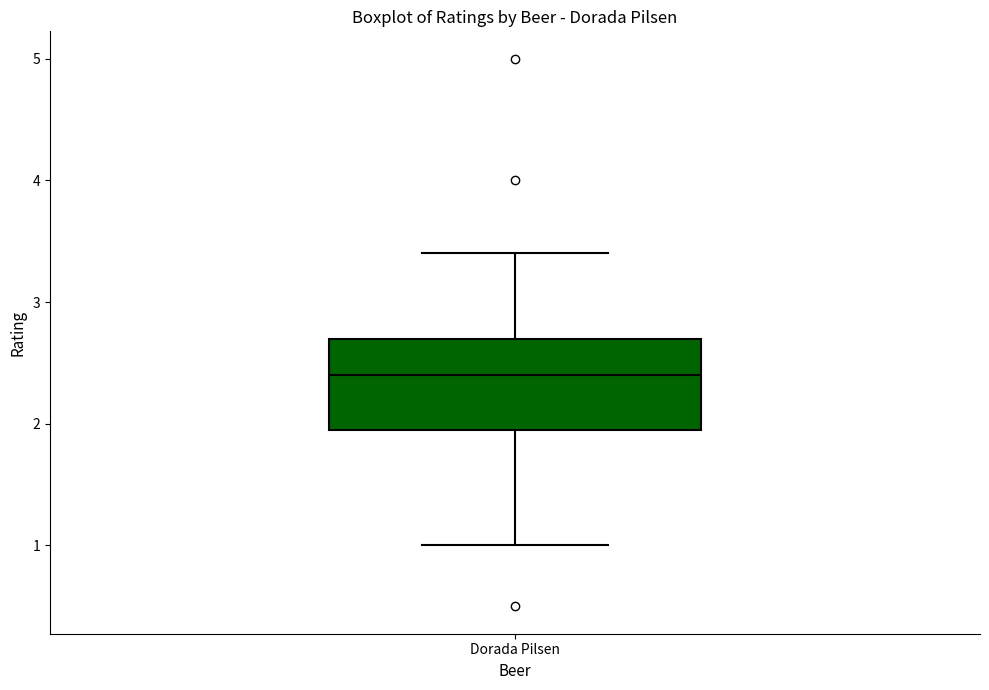

Read this box plot against the y-axis: the position of the median line, the range covered by the box, and the ends of both whiskers. The values are not printed on the chart, so give them approximately, as read against the axis.

median 2.4, box 2.0 to 2.7, whiskers 1.0 to 3.4